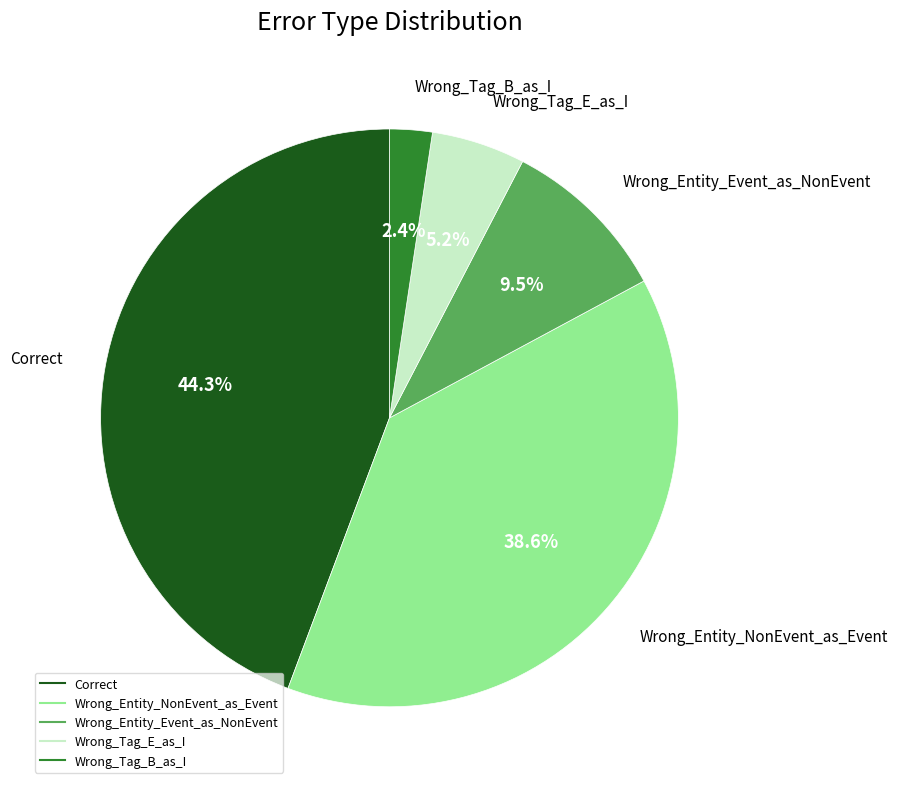

To the nearest percent, what percentage of the pie is Correct?

44%